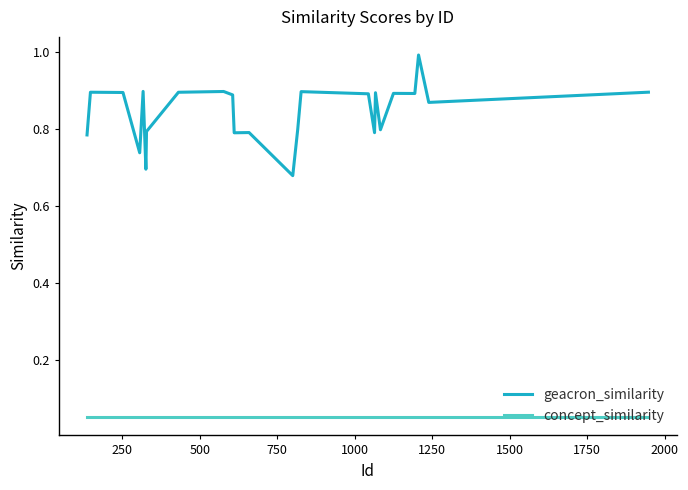

Count the number of data series in this chart.

2